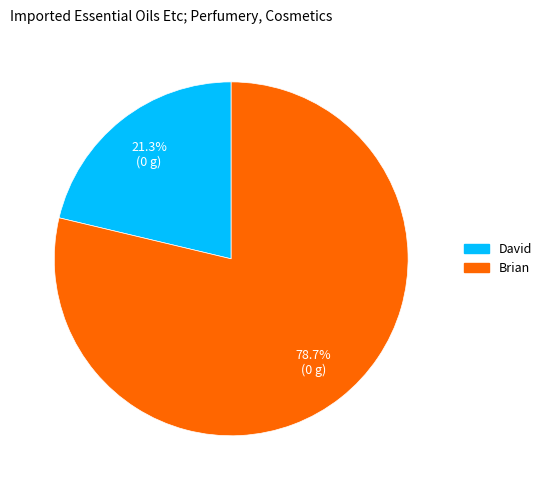

The David slice represents 31% of the pie. True or false?

False